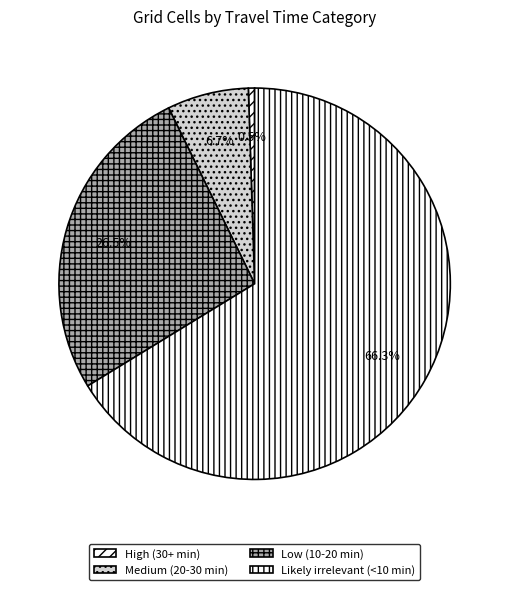

Which slice is the smallest?

High (30+ min)